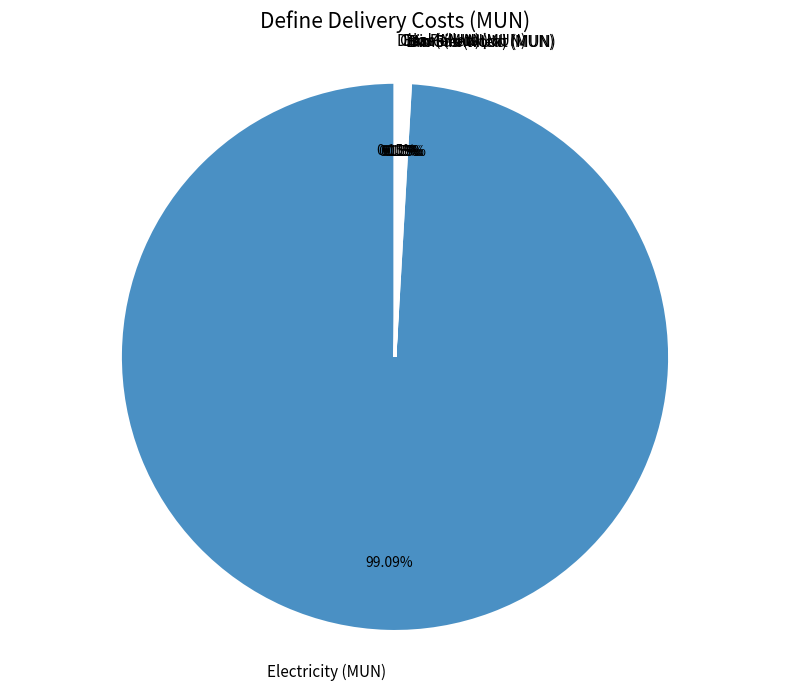

Which slice is the largest?

Electricity (MUN)